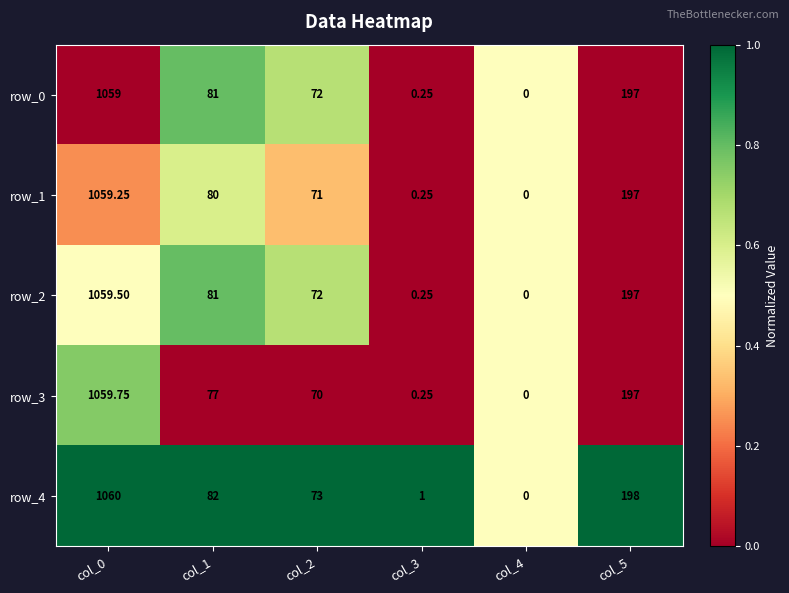

Is the value of row_3 at col_5 greater than the value of row_4 at col_3?

Yes